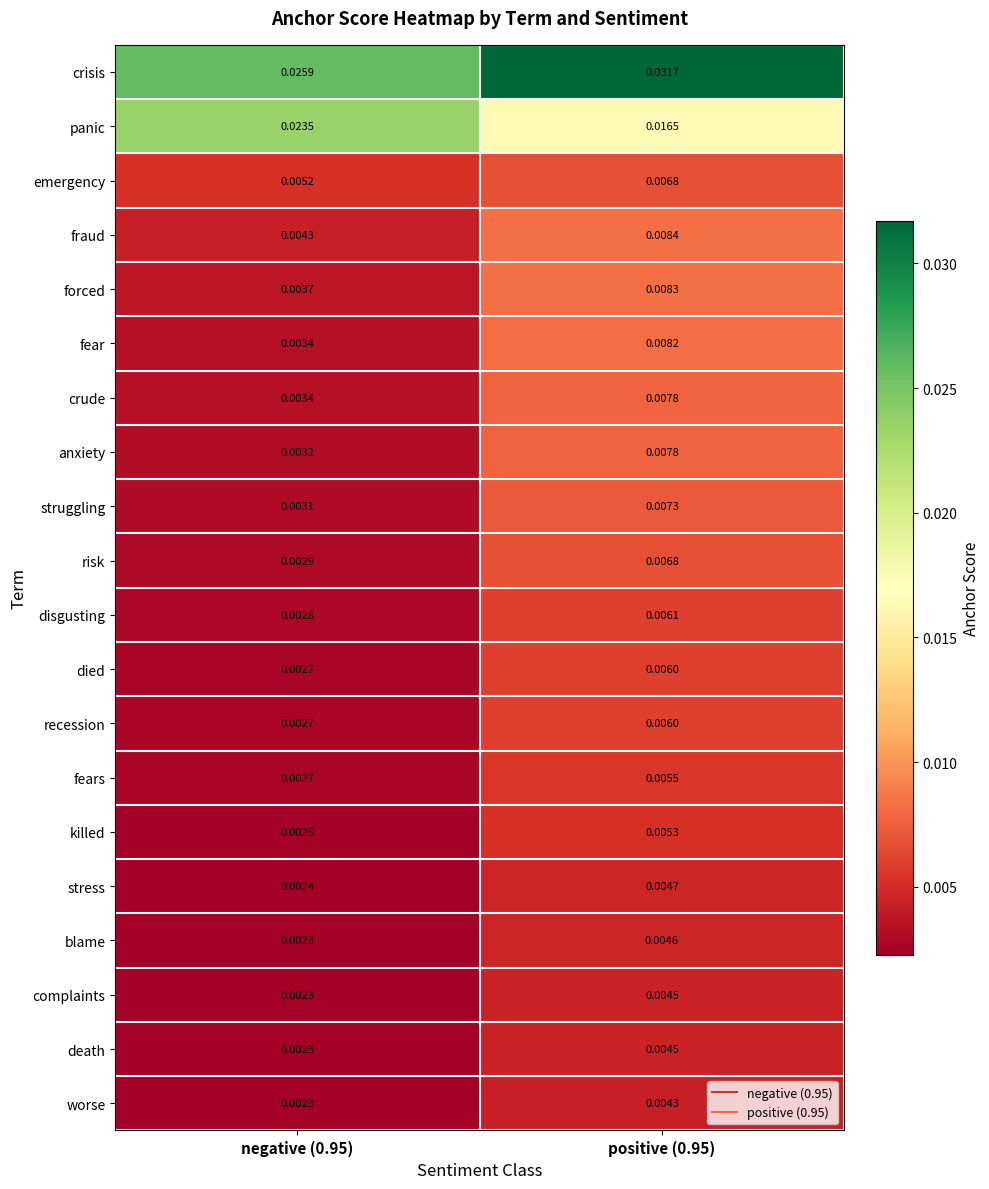

Between negative (0.95) and positive (0.95), which series saw the biggest shift?

panic